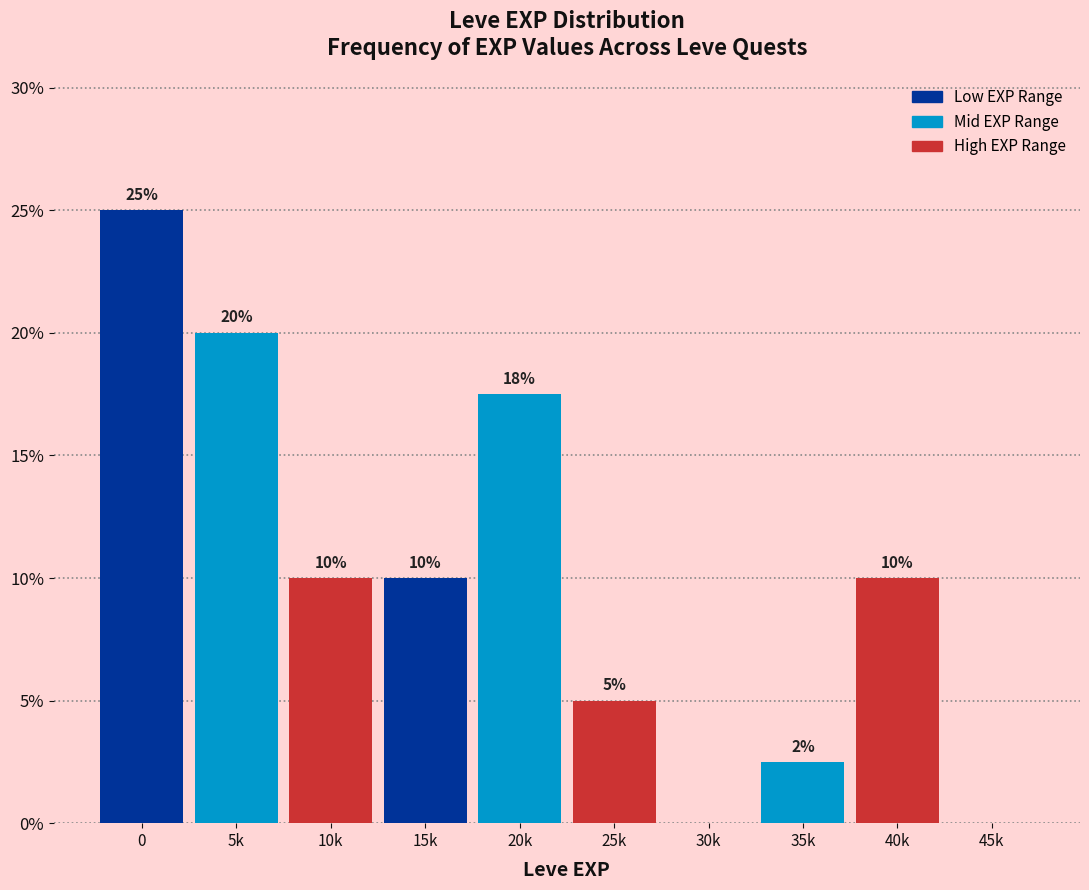

The value at 0 is 16.0. True or false?

False